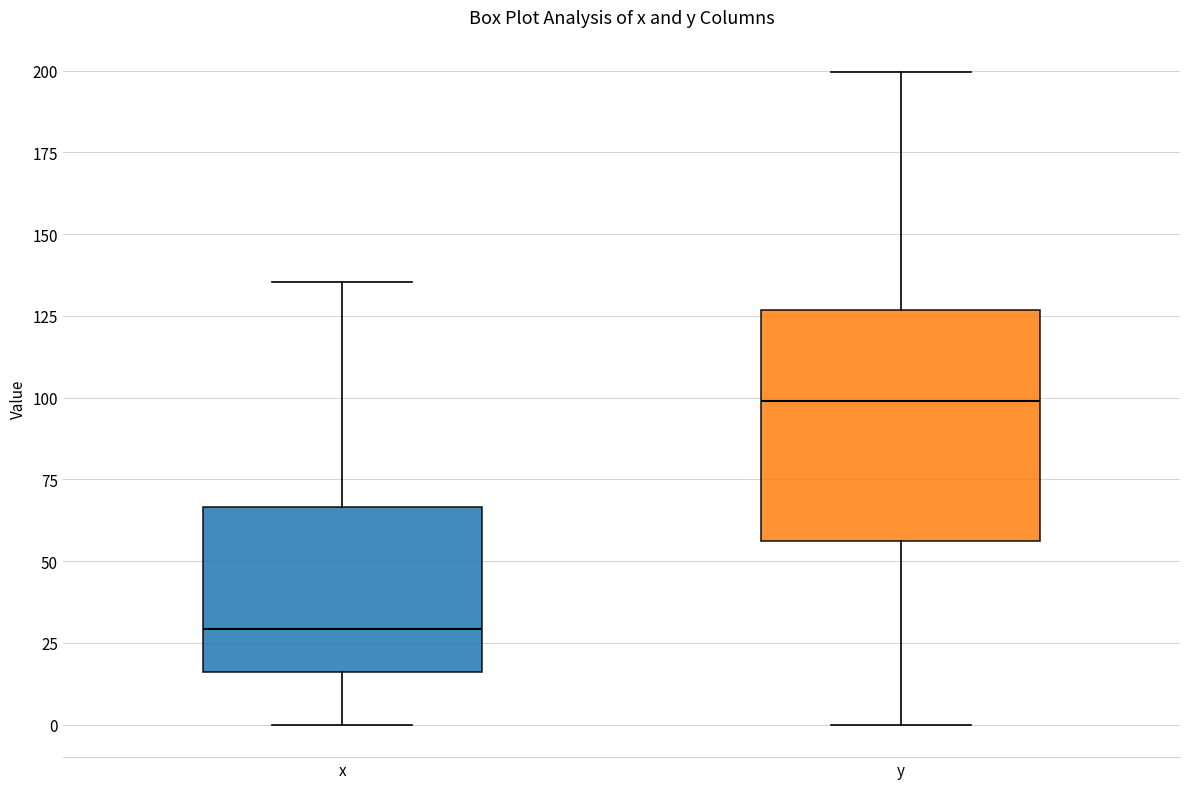

Reading left to right, transcribe this box plot: for each box, give where its median line is, the range the box spans, and where its two whiskers end, as read against the y-axis. The values are not printed on the chart, so give them approximately, as read against the axis.

x: median 30, box 15 to 65, whiskers 0 to 135
y: median 100, box 55 to 125, whiskers 0 to 200